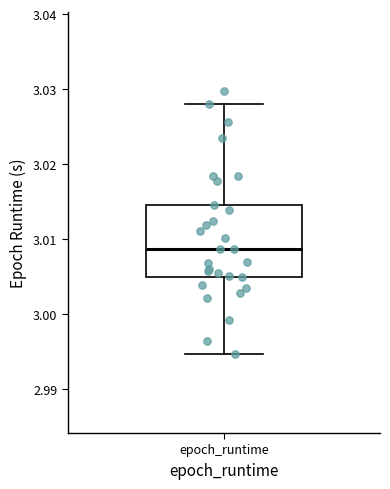

Transcribe this box plot: give where the median line is, the range the box spans, and where the two whiskers end, as read against the y-axis. The values are not printed on the chart, so give them approximately, as read against the axis.

median 3.009, box 3.005 to 3.015, whiskers 2.995 to 3.028